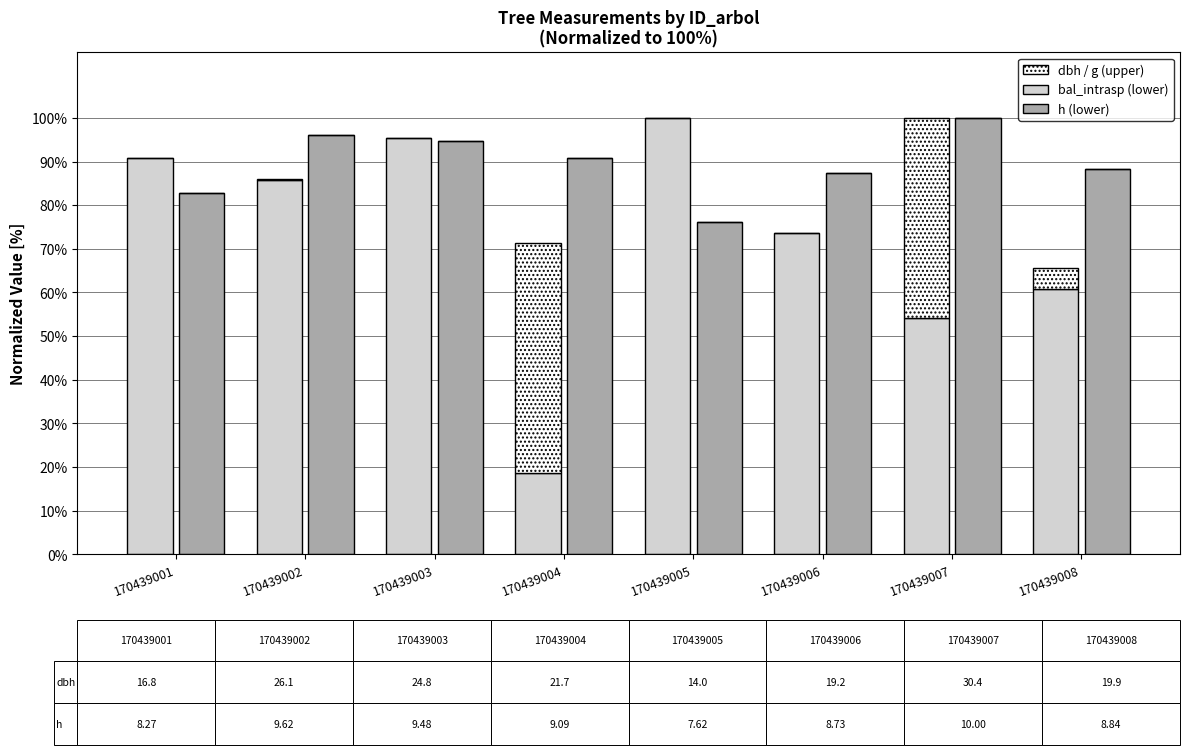

Reading left to right, transcribe all the data shown in this chart.

bal_intrasp: 90.9	85.8	95.5	18.5	100.0	73.6	54.0	60.8
dbh: 0.0	0.1	0.0	52.8	0.0	0.0	46.0	4.8
h: 82.7	96.2	94.8	90.9	76.2	87.3	100.0	88.4
g: 0.0	0.0	0.0	0.0	0.0	0.0	0.0	0.0